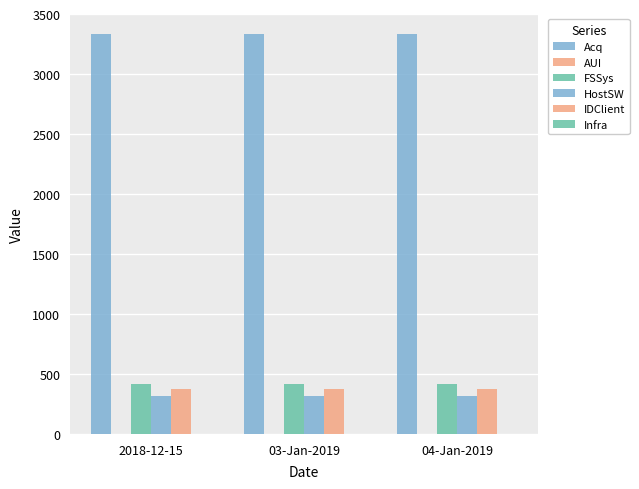

Count the number of categories in the chart.

3